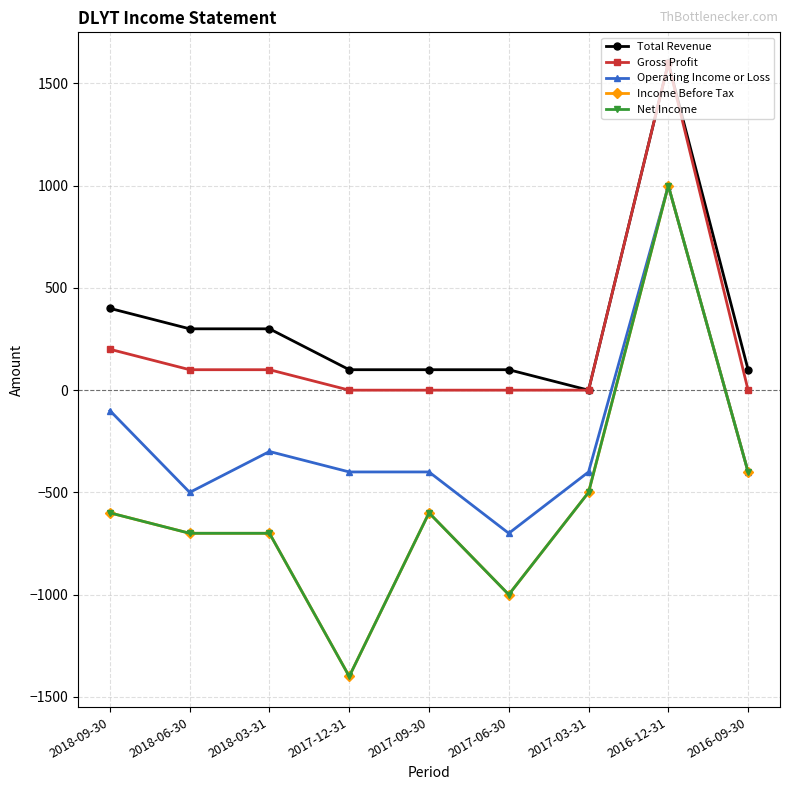

In Net Income, how many points are lower than both neighbors (excluding endpoints)?

2